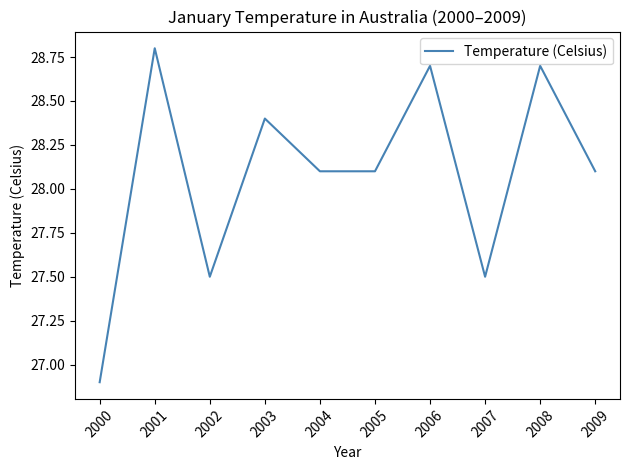

Is it true that the value at 2000 is 26.9?

True